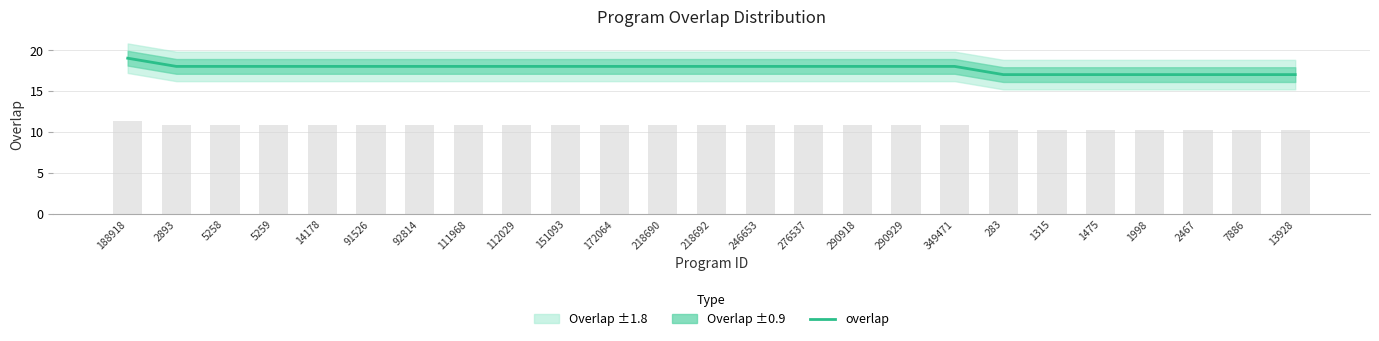

Read the value at 7886.

17